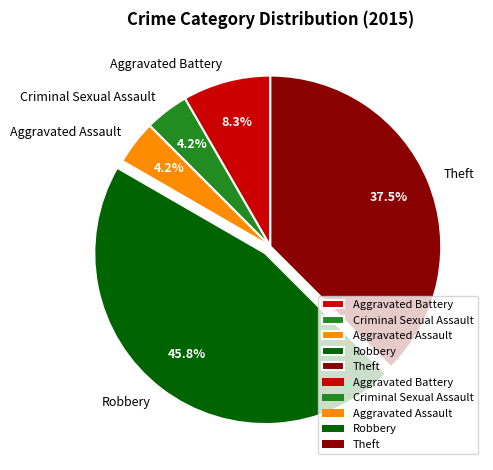

True or false: Aggravated Assault accounts for 4% of the total.

True